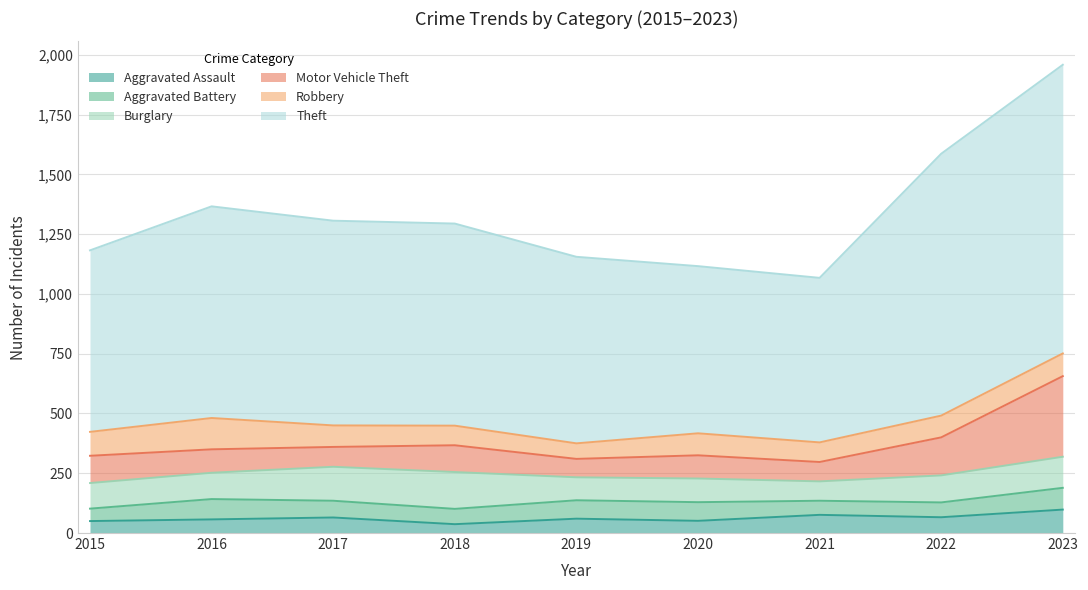

At 2020, list the series in order from smallest to largest.

Aggravated Assault, Aggravated Battery, Robbery, Motor Vehicle Theft, Burglary, Theft